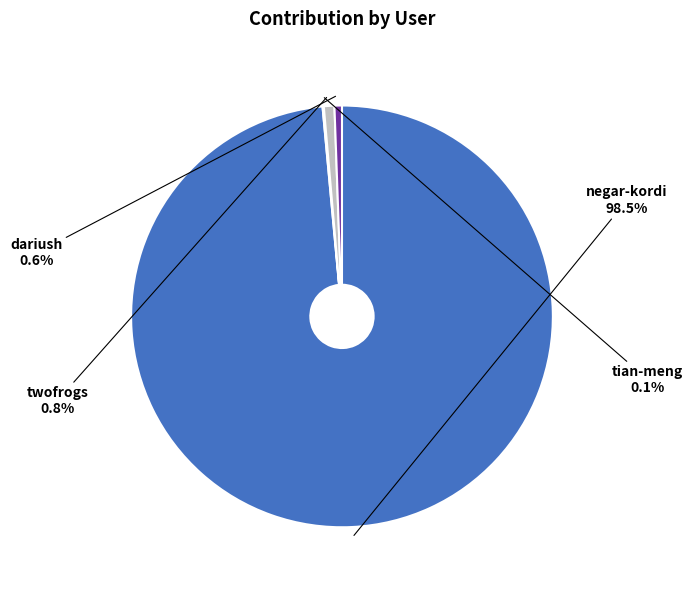

Is there any slice that represents more than half of the pie?

Yes